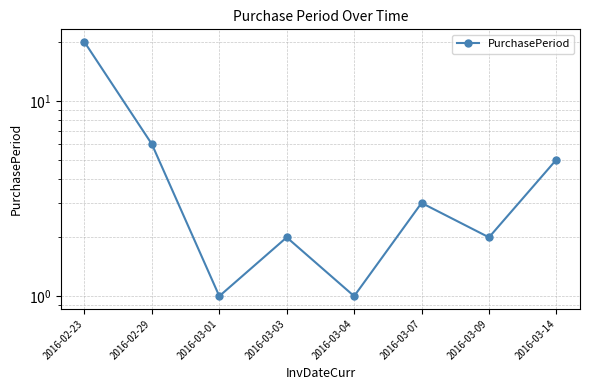

How many lines are shown in the chart?

1